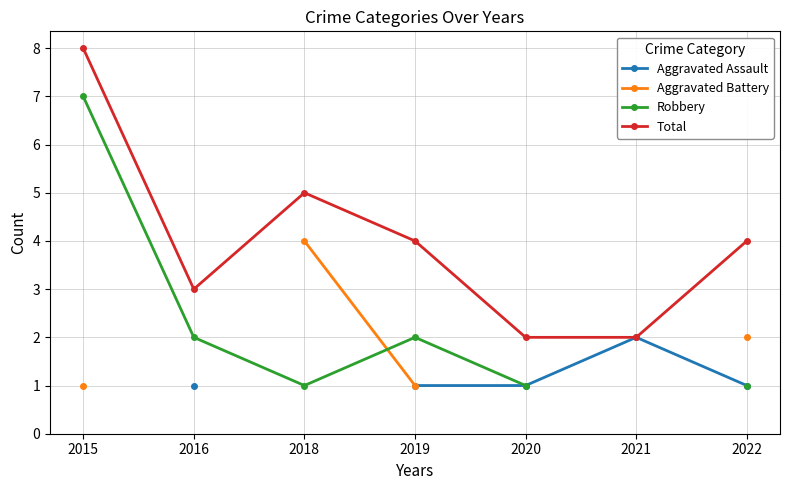

What is the sum of the Total values at 2022 and 2020?

6